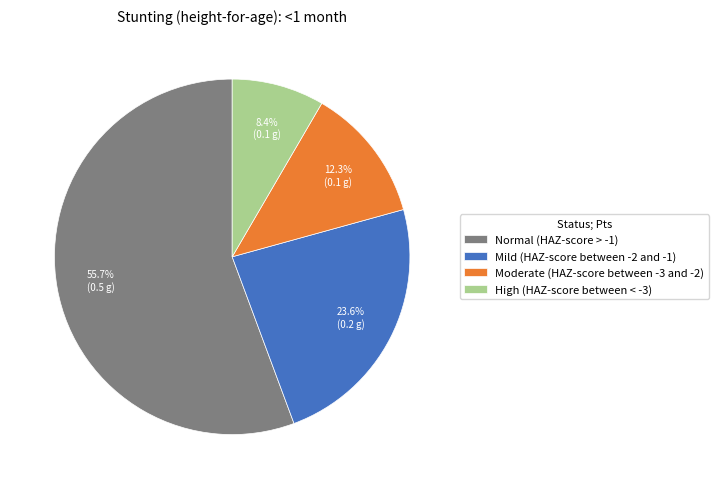

The Normal (HAZ-score > -1) slice represents 56% of the pie. True or false?

True